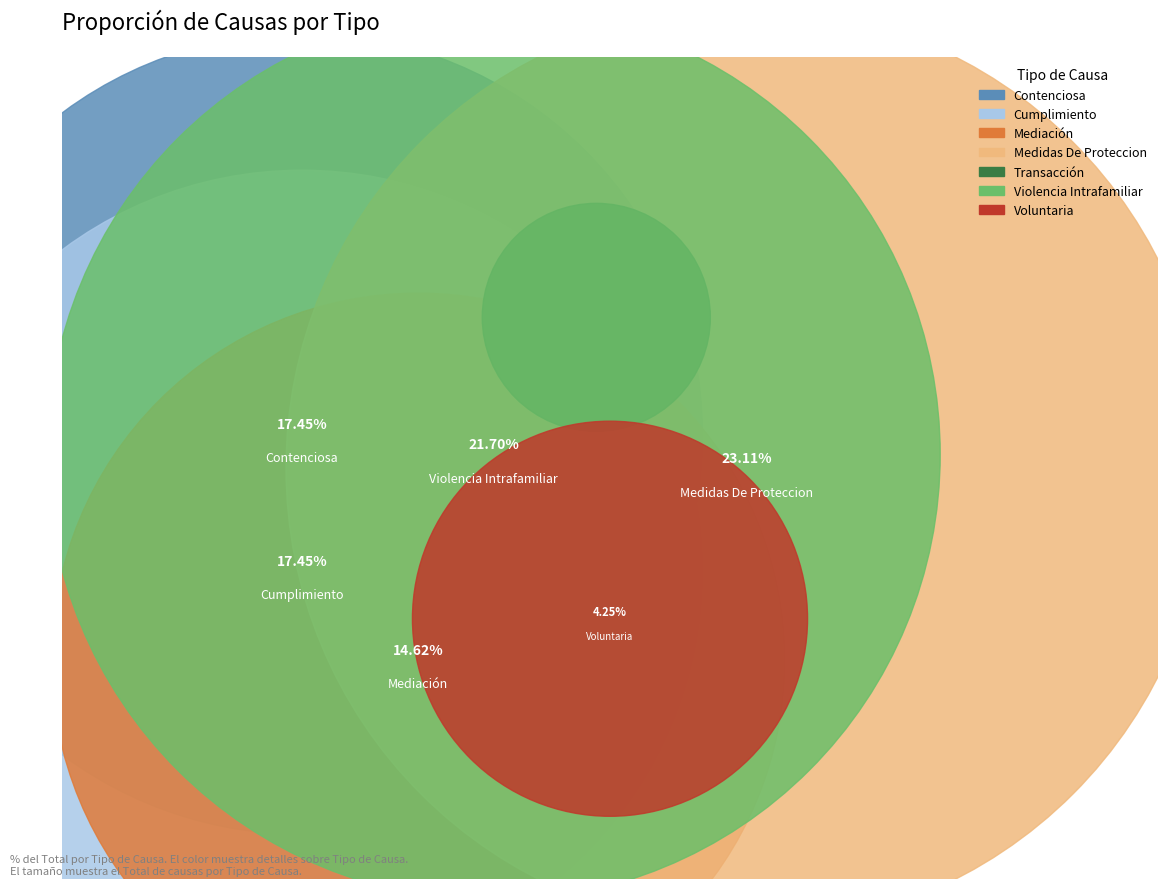

To the nearest percent, what percentage of the pie is Cumplimiento?

17%